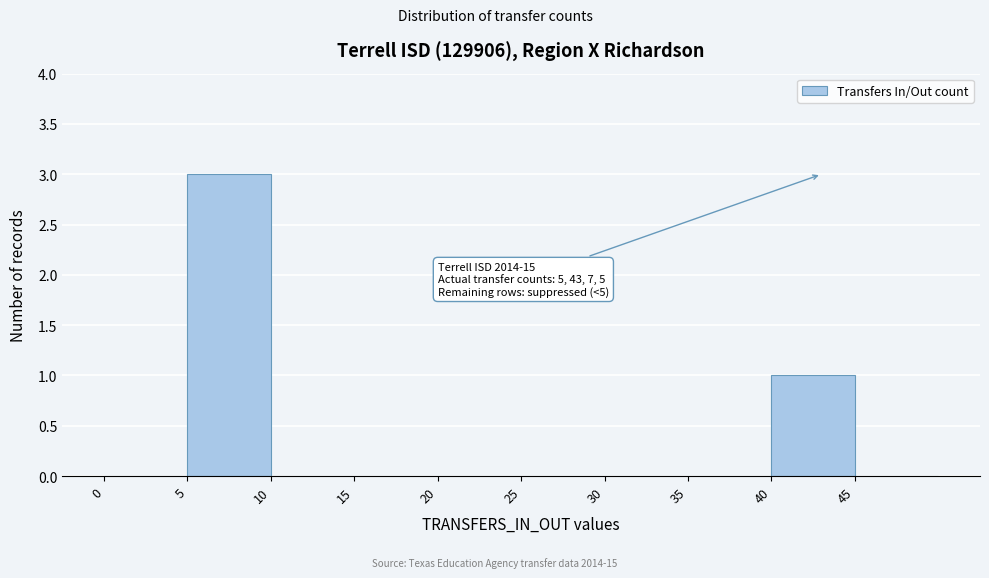

Which range on the x-axis has the tallest bar?

5 to 10